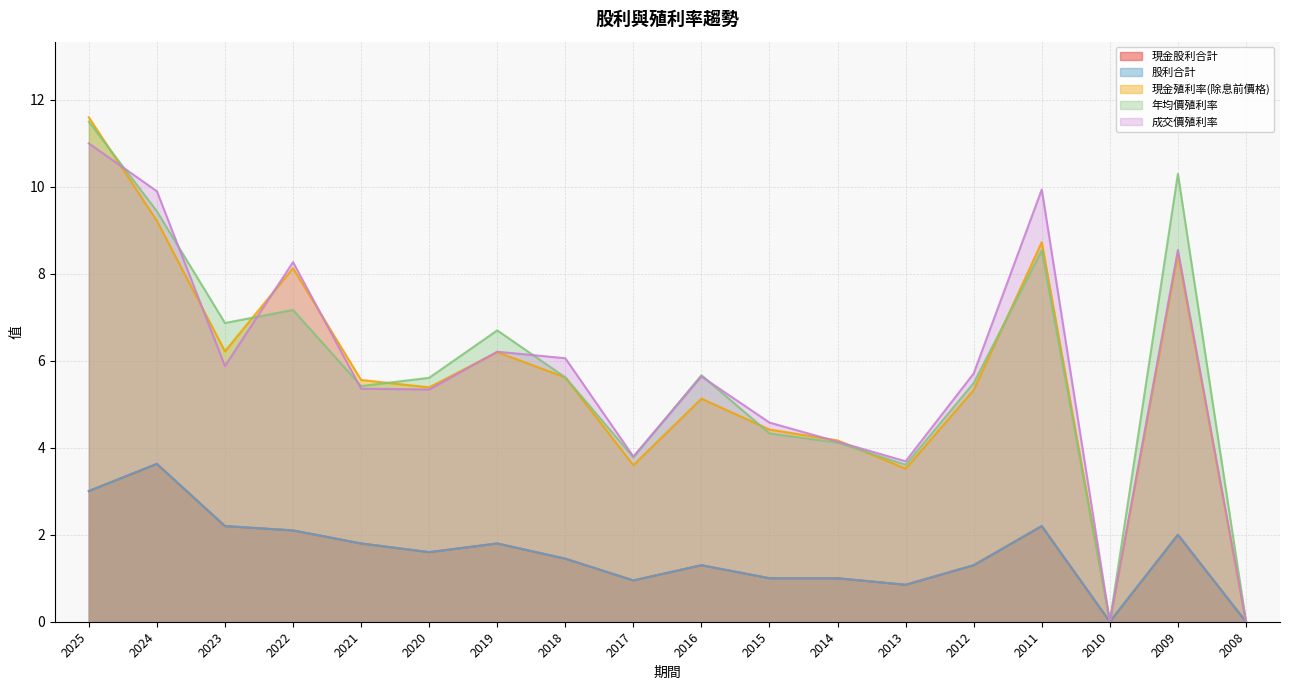

Is it true that 股利合計 equals 3.6 at 2024?

True